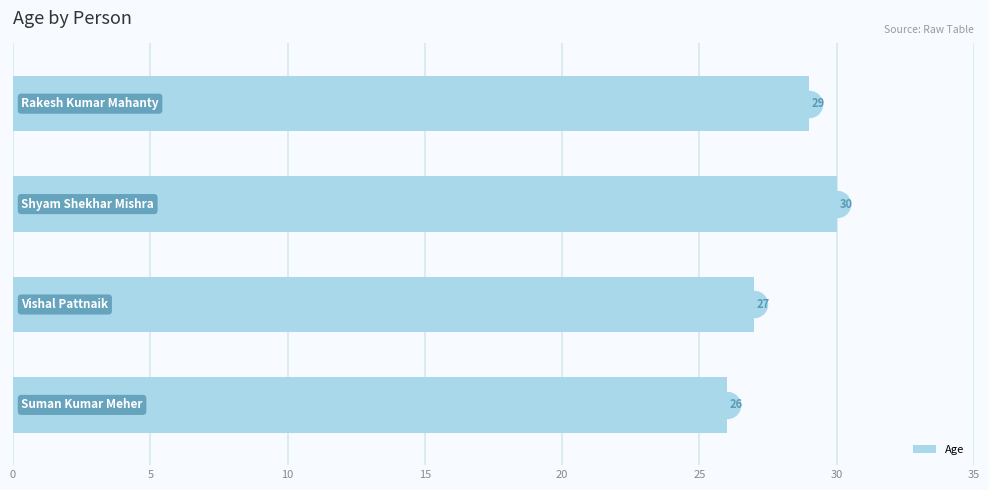

What is the difference between the maximum and minimum values in the Age series?

4